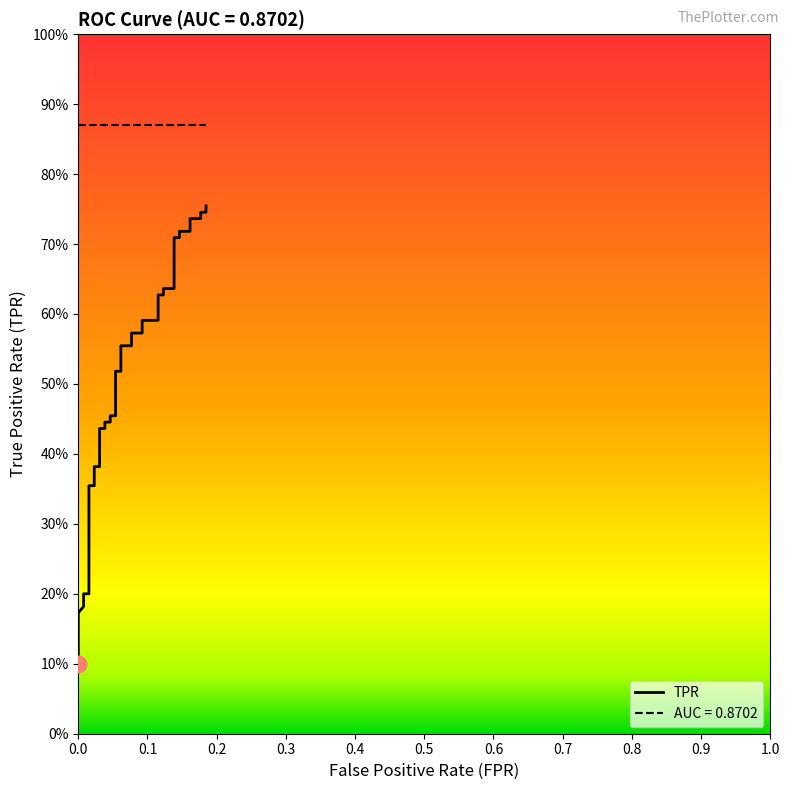

What is the smallest value displayed?

0.1